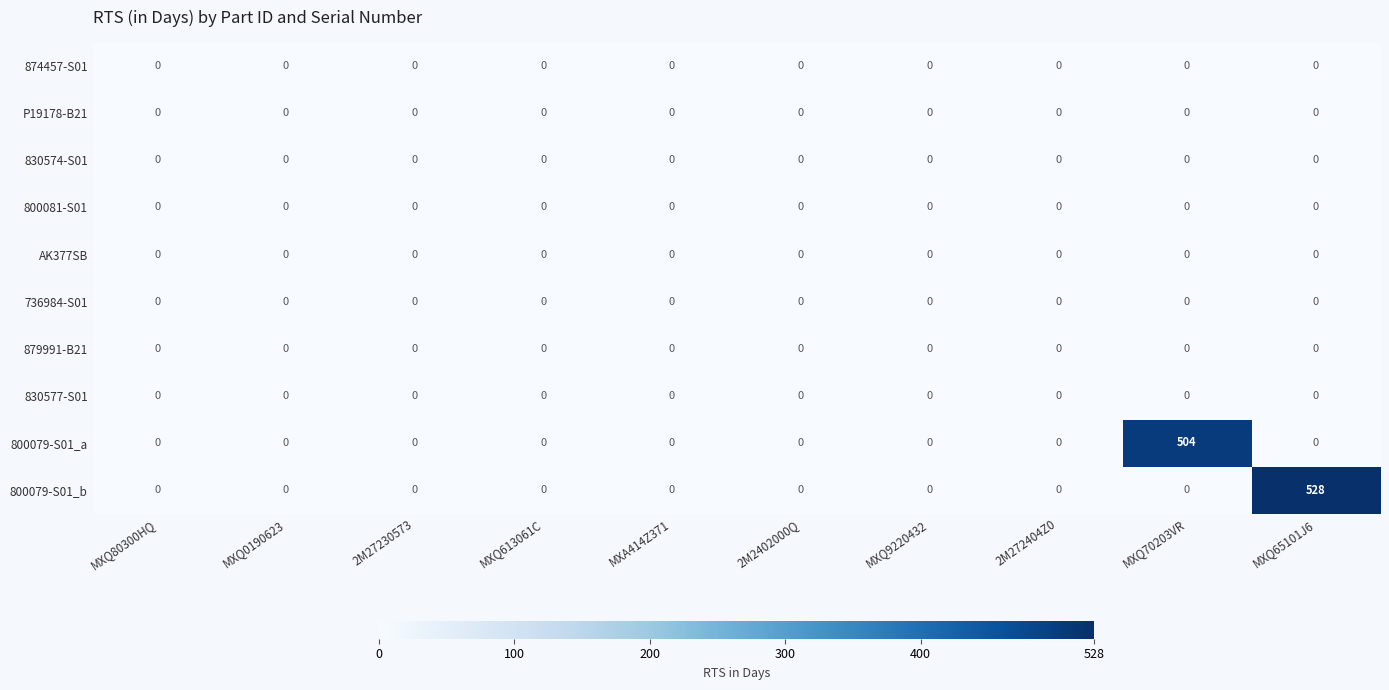

Which series has the largest total across all categories?

800079-S01_b